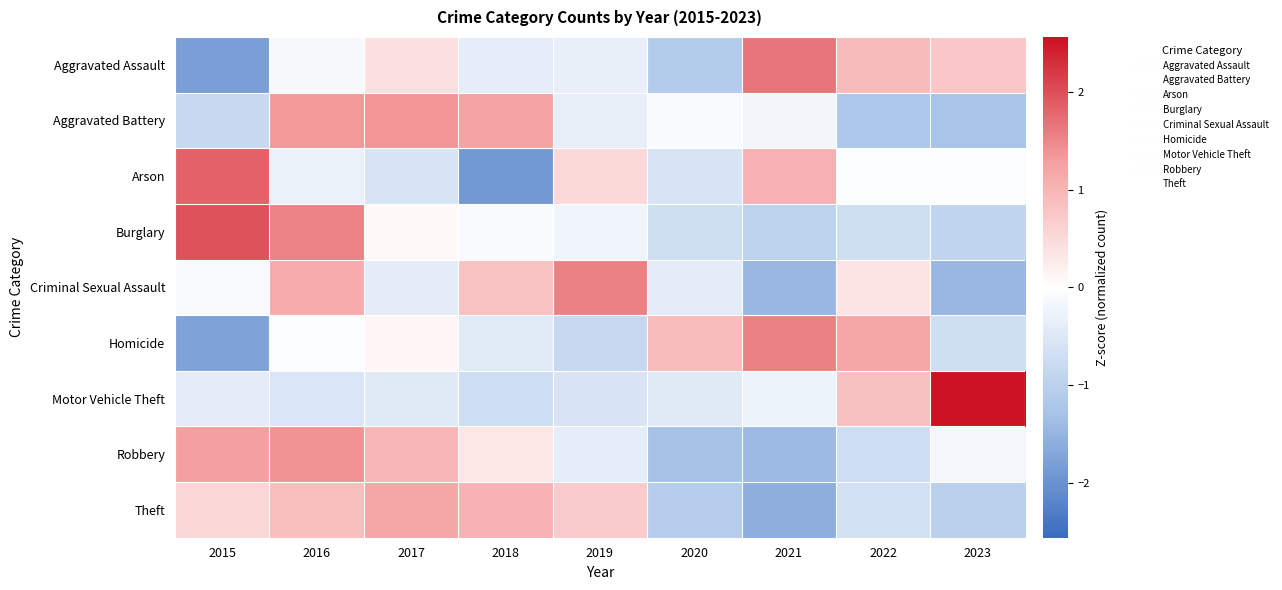

Which category has the lowest value across all series?

2018